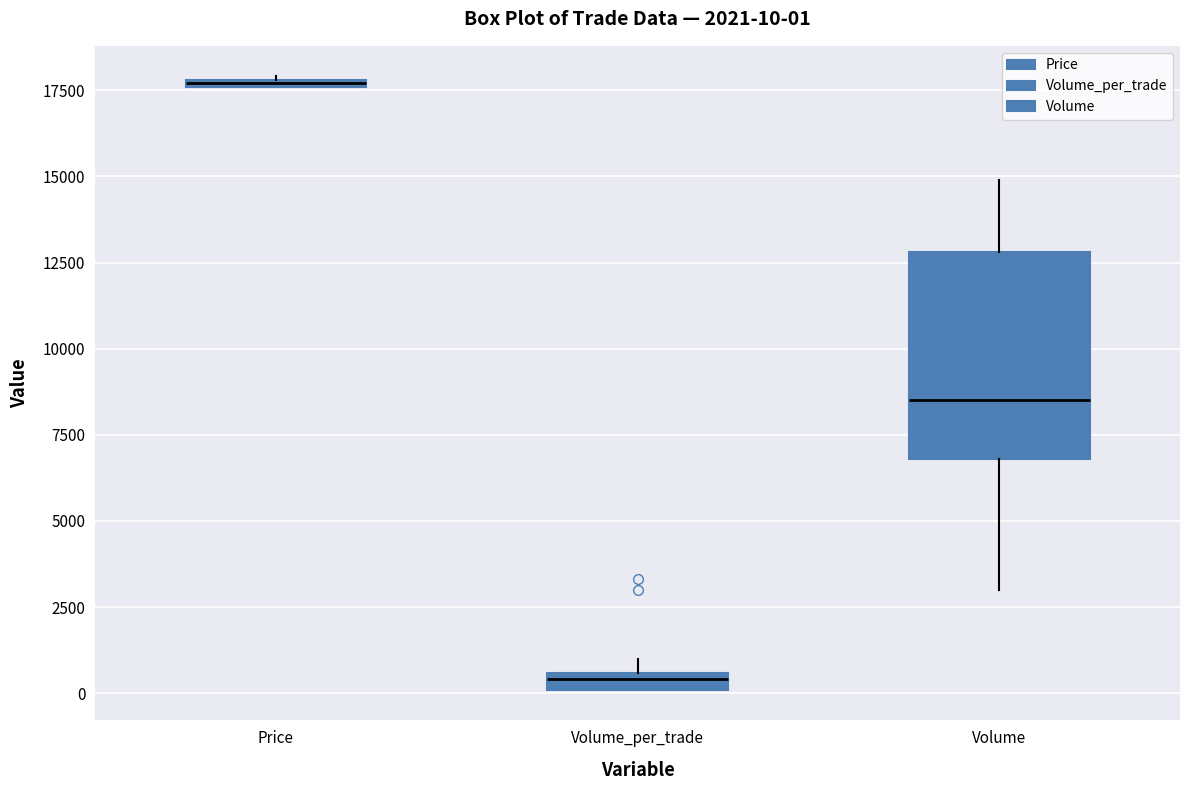

Which box has the highest median line?

Price